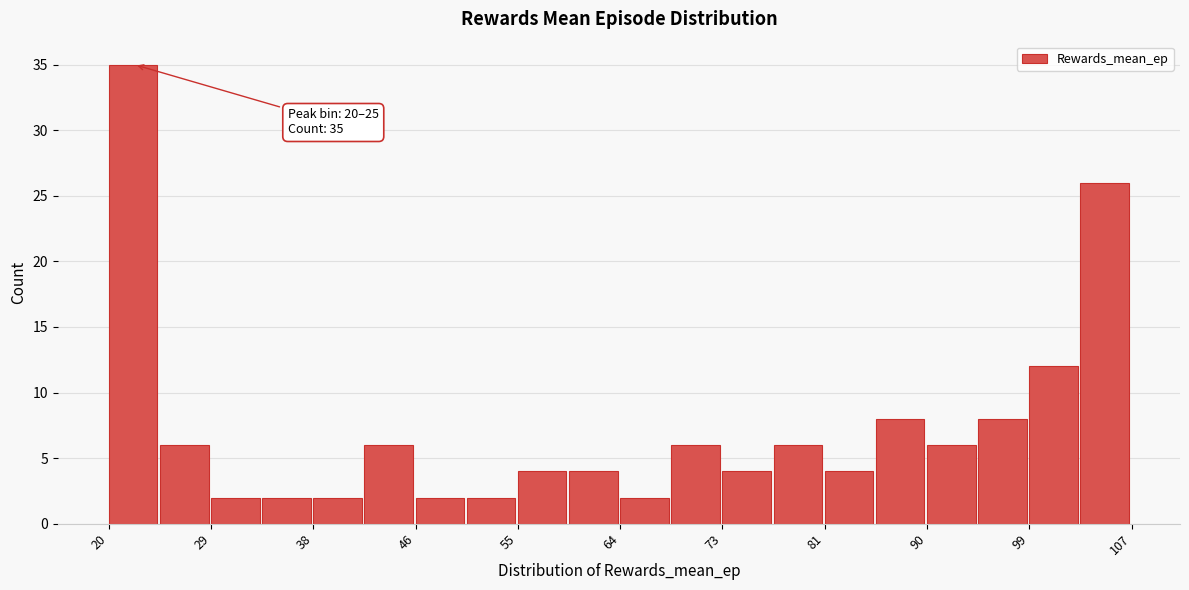

Over which range of the x-axis is the bar tallest?

20 to 25